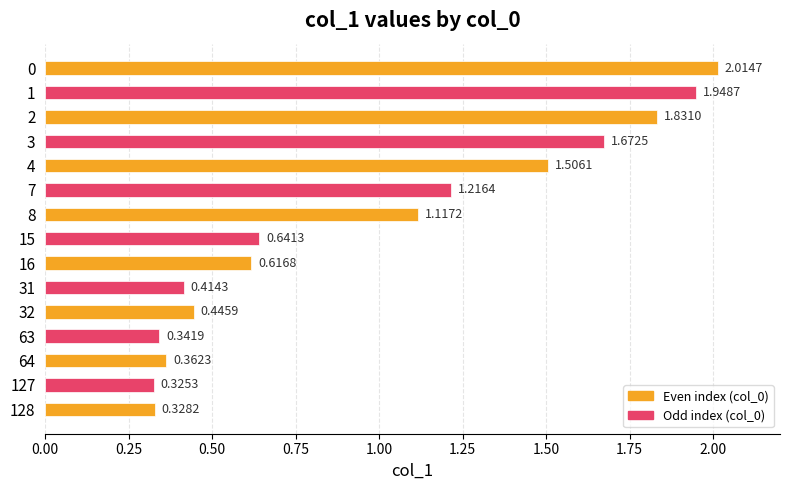

What is the average value?

1.0